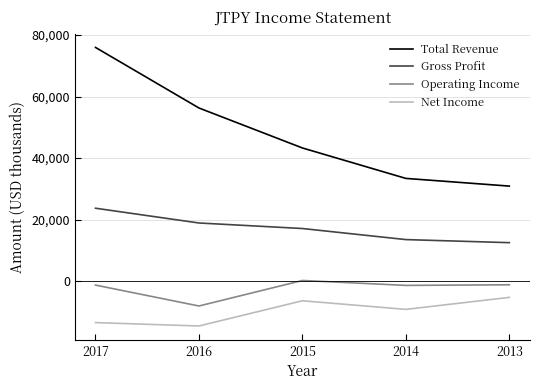

What is the sum of the Net Income values at 2017 and 2015?

-19900